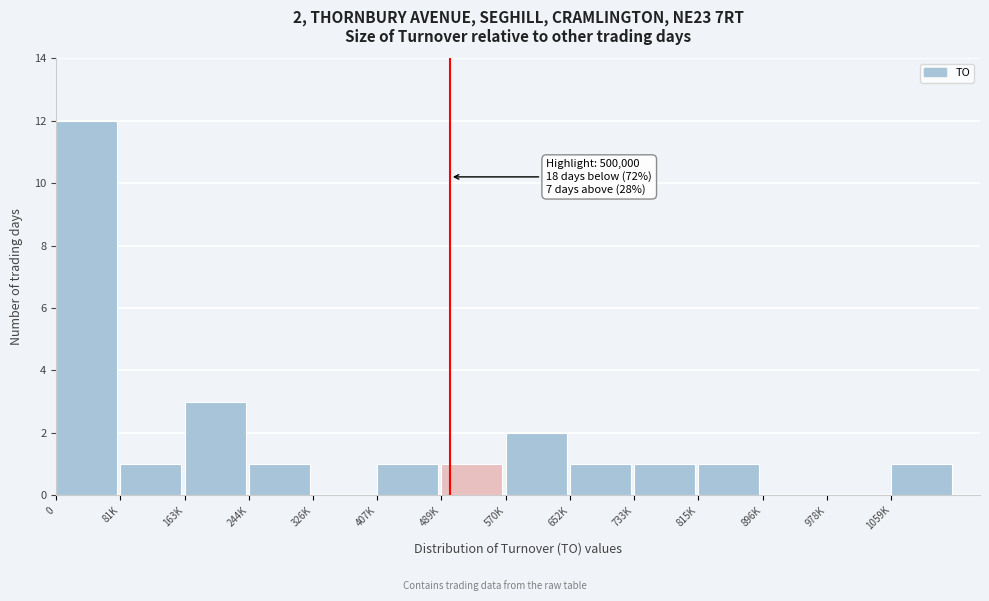

Reading right to left, what are all the values shown in this chart?

1059K=1	978K=0	896K=0	815K=1	733K=1	652K=1	570K=2	489K=1	407K=1	326K=0	244K=1	163K=3	81K=1	0=12